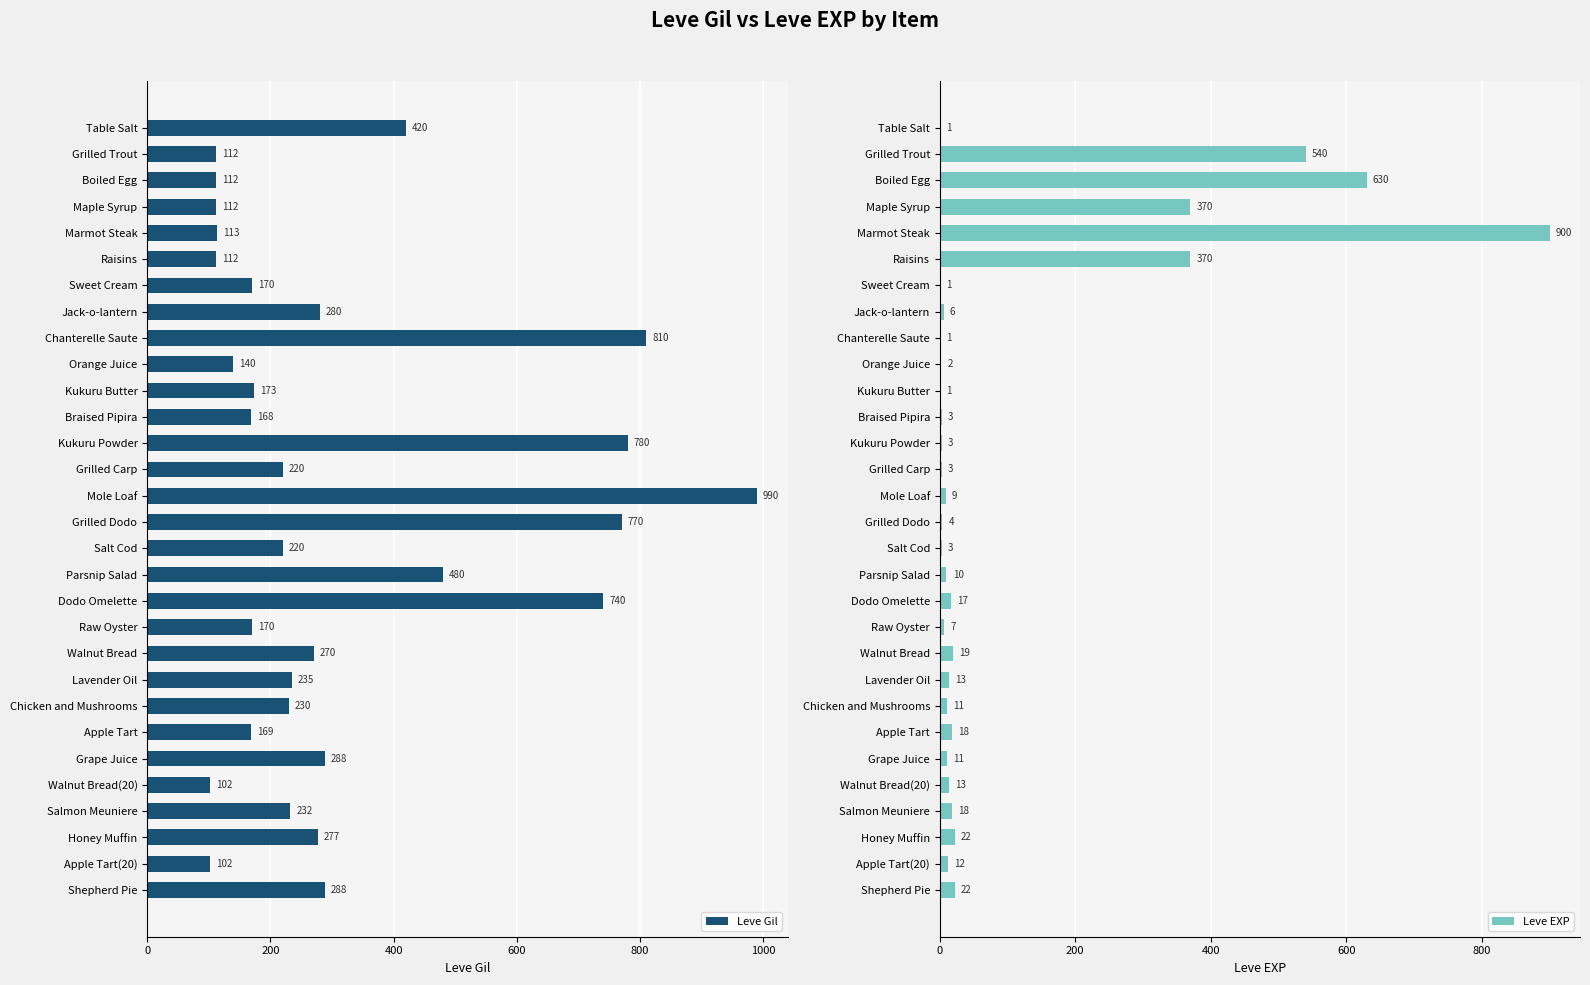

The Leve Gil series shows 200 at Grilled Trout. True or false?

False